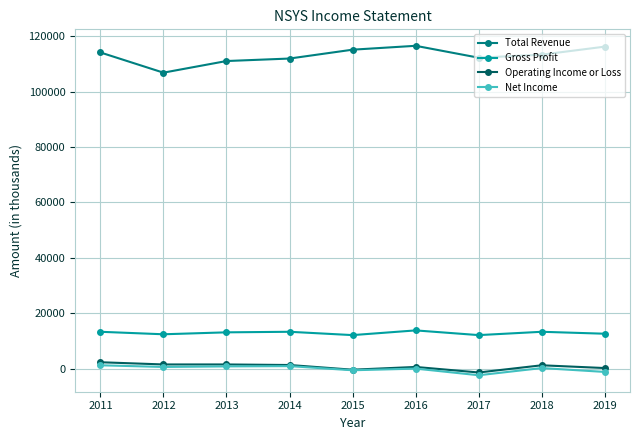

What is the difference between the highest and lowest values at 2016?

116600